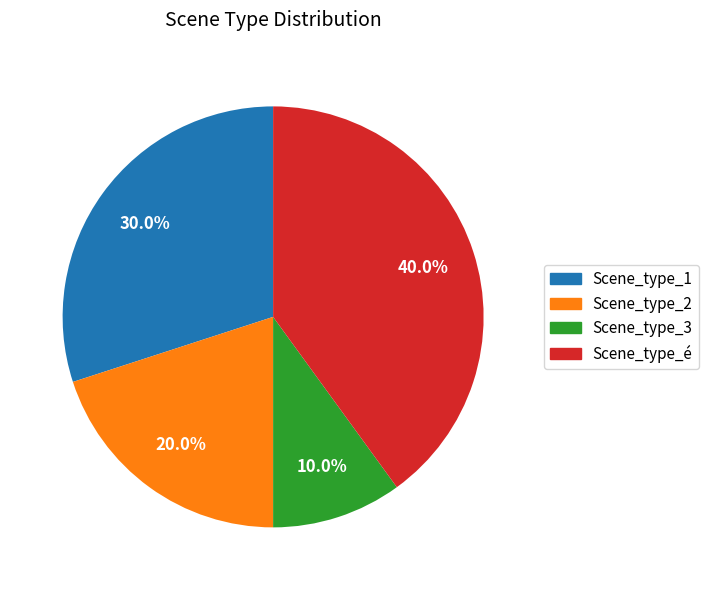

To the nearest percent, what percentage of the pie is Scene_type_é?

40%